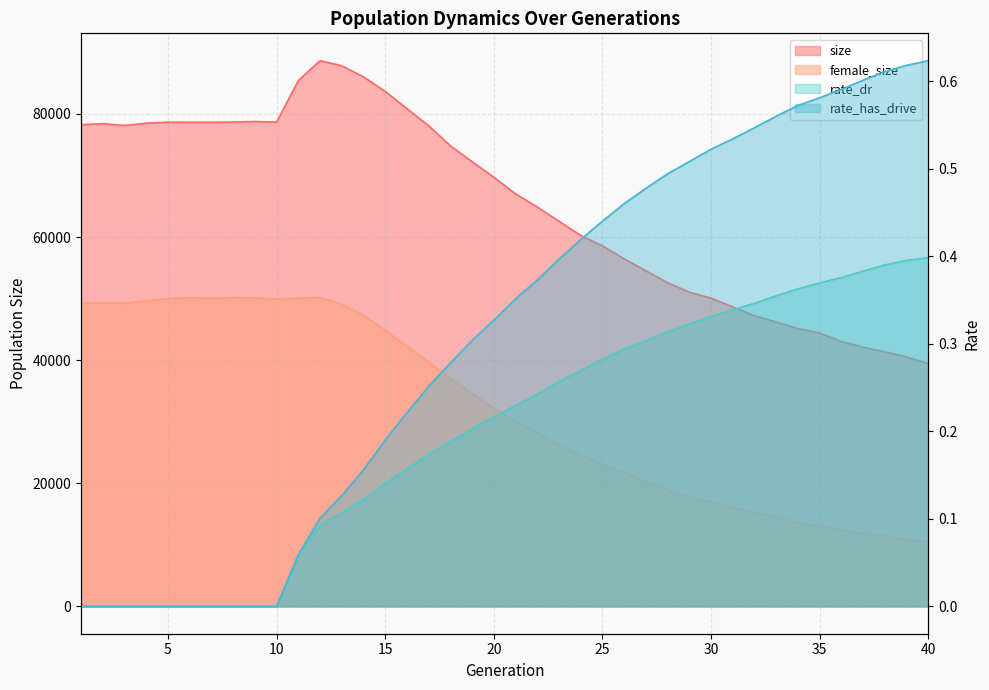

How many distinct data groups are displayed?

4